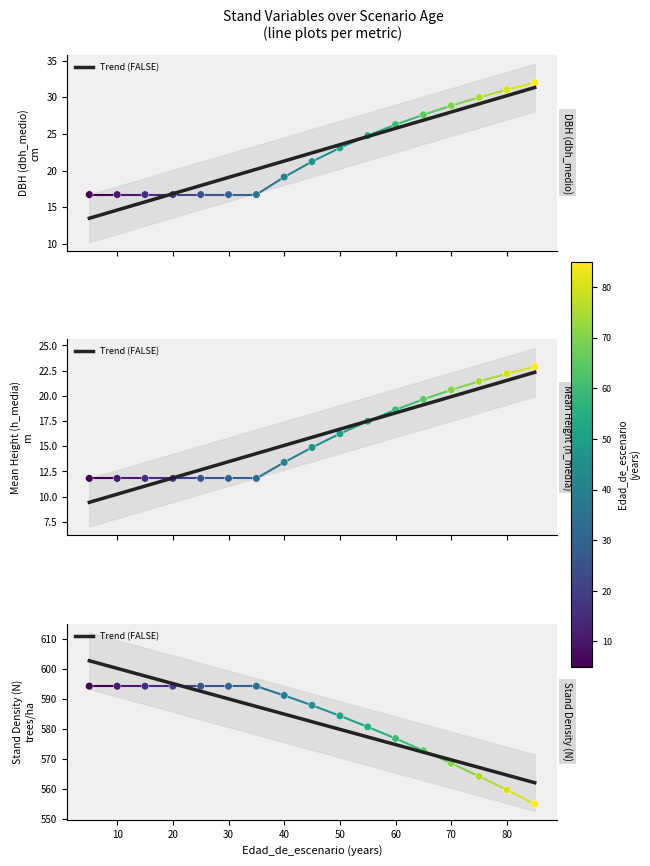

What is the change in value from 20 to 70?

-25.4